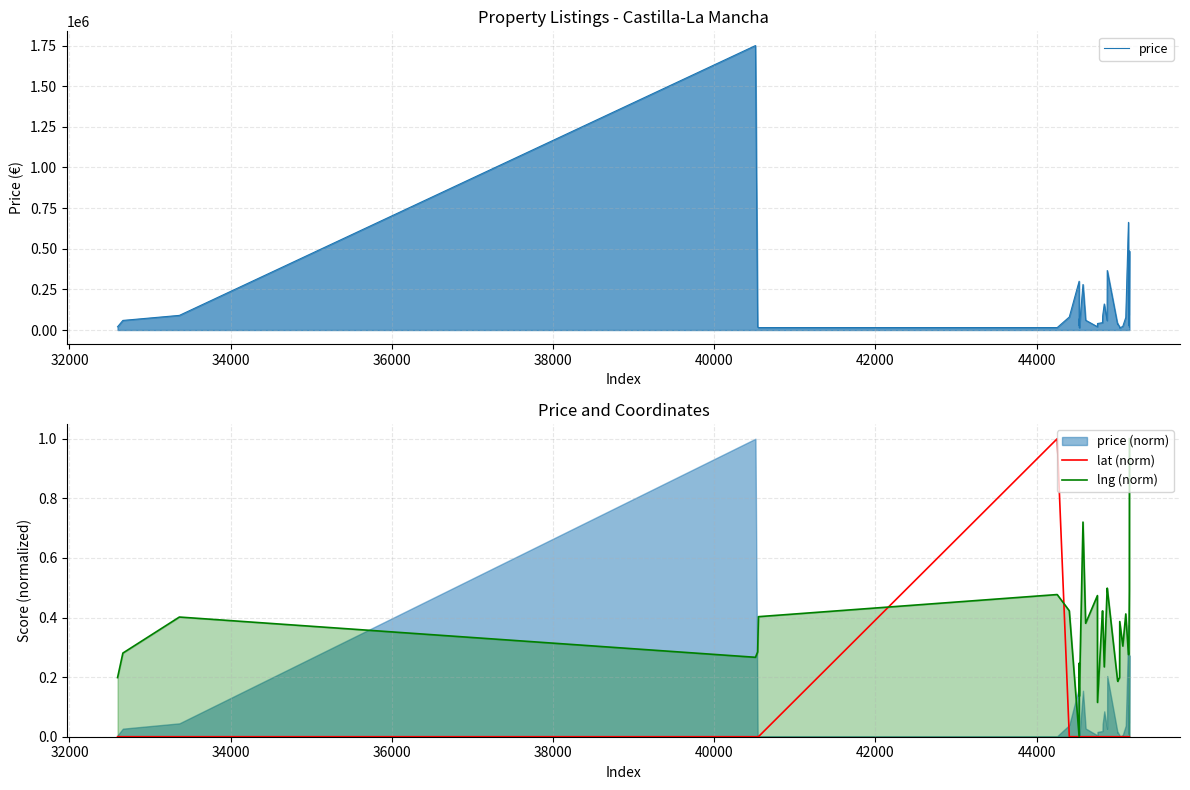

Count the number of categories in the chart.

40